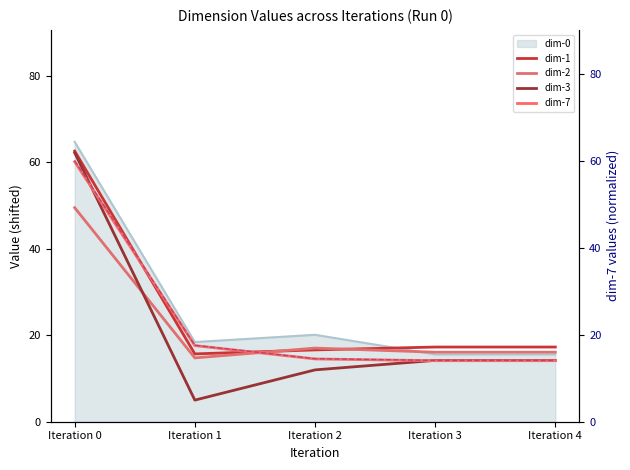

The dim-1 series shows 87.4 at Iteration 0. True or false?

False